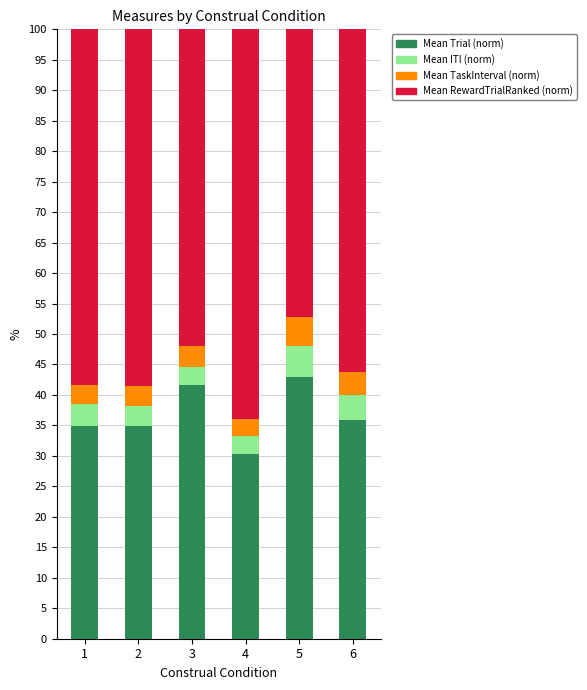

What is the average value of the Mean Trial (norm) series?

36.8